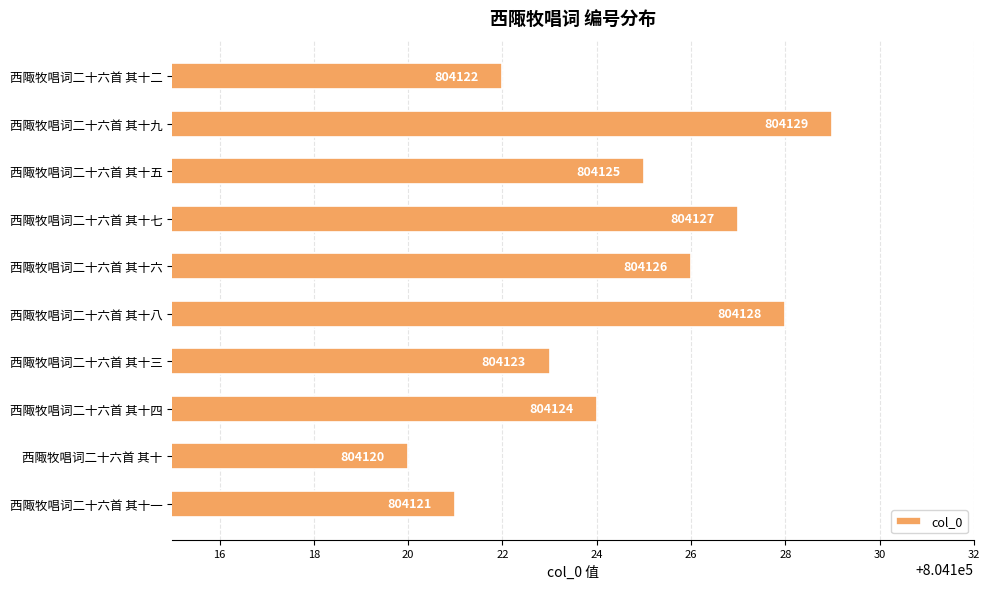

Reading bottom to top, extract all data points from this chart.

804121	804120	804124	804123	804128	804126	804127	804125	804129	804122